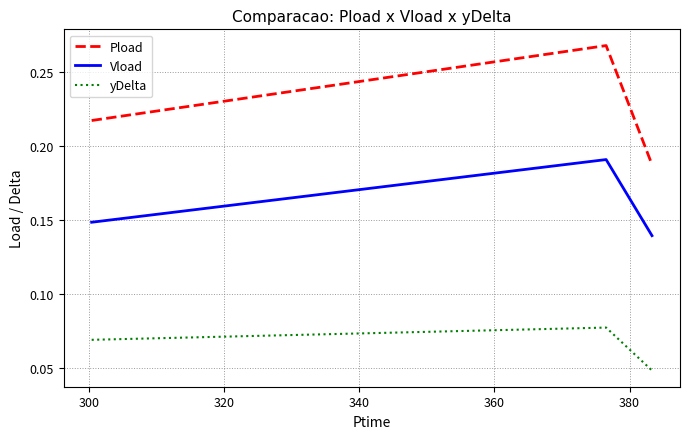

Which series has the widest spread of values?

Pload